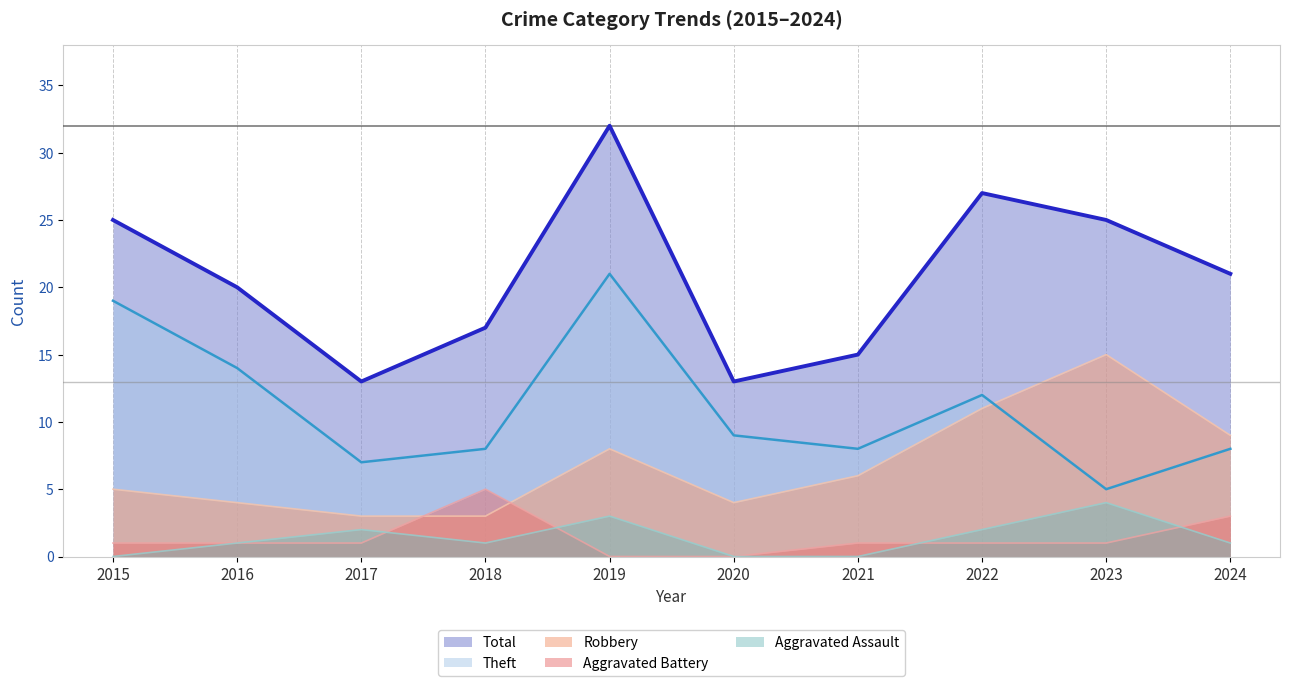

Reading left to right, extract all data points from this chart.

Aggravated Assault: 2015=0	2016=1	2017=2	2018=1	2019=3	2020=0	2021=0	2022=2	2023=4	2024=1
Aggravated Battery: 2015=1	2016=1	2017=1	2018=5	2019=0	2020=0	2021=1	2022=1	2023=1	2024=3
Robbery: 2015=5	2016=4	2017=3	2018=3	2019=8	2020=4	2021=6	2022=11	2023=15	2024=9
Theft: 2015=19	2016=14	2017=7	2018=8	2019=21	2020=9	2021=8	2022=12	2023=5	2024=8
Total: 2015=25	2016=20	2017=13	2018=17	2019=32	2020=13	2021=15	2022=27	2023=25	2024=21